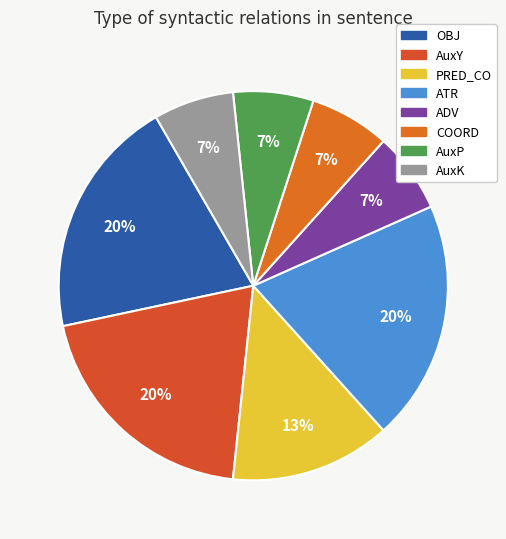

Count the number of slices in the pie.

8